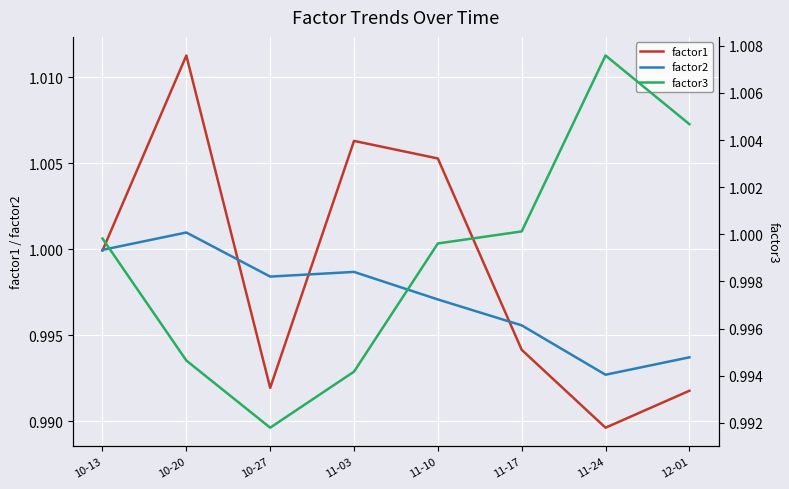

True or false: factor1 has a value of 0.4 at 11-24.

False